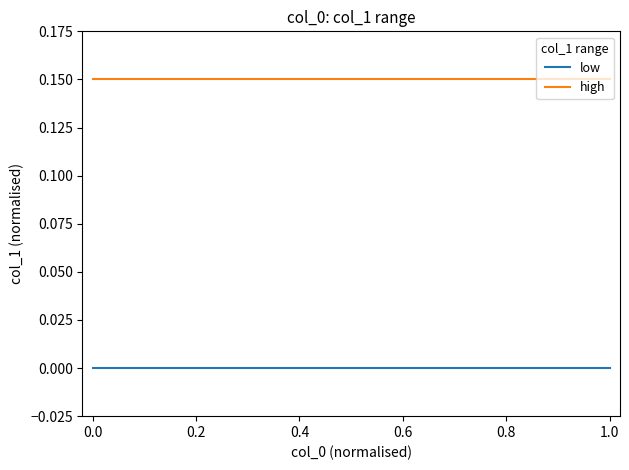

List the series in order of their peak value, highest first.

high, low